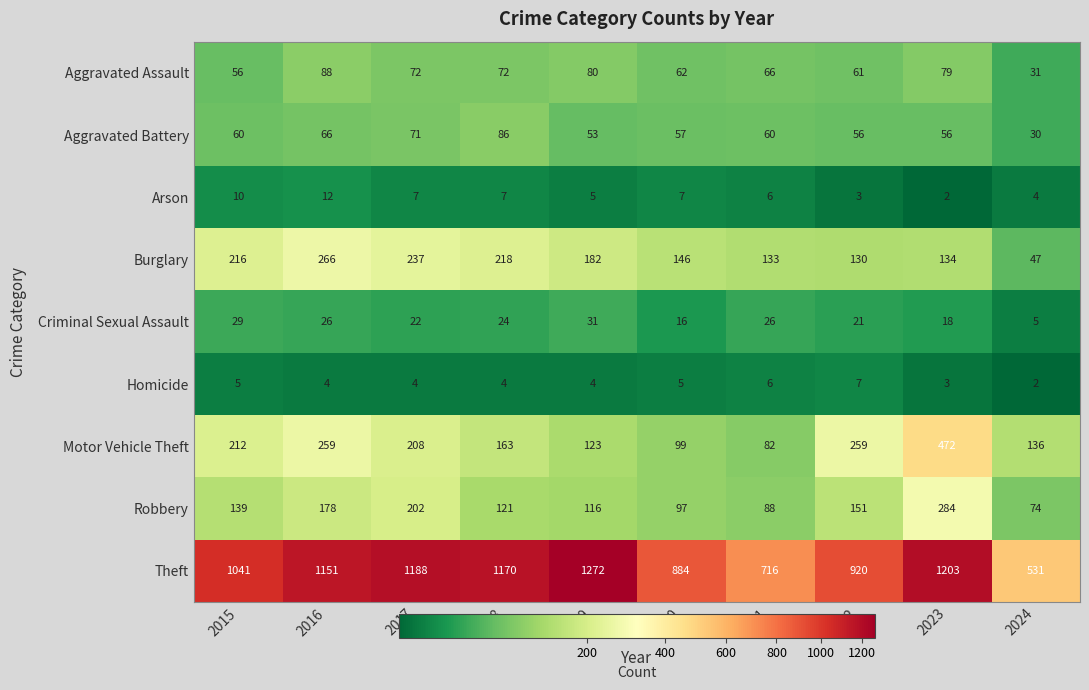

The value of Criminal Sexual Assault at 2023 is 18. True or false?

True